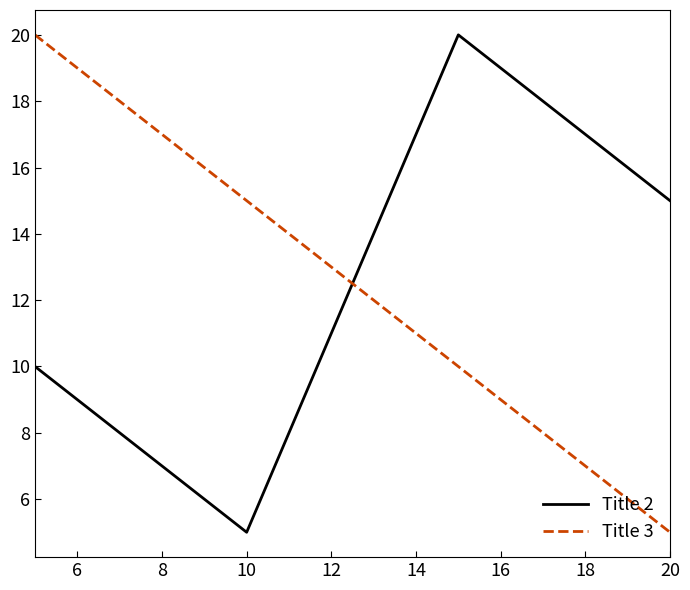

What is the minimum value shown in the chart?

5